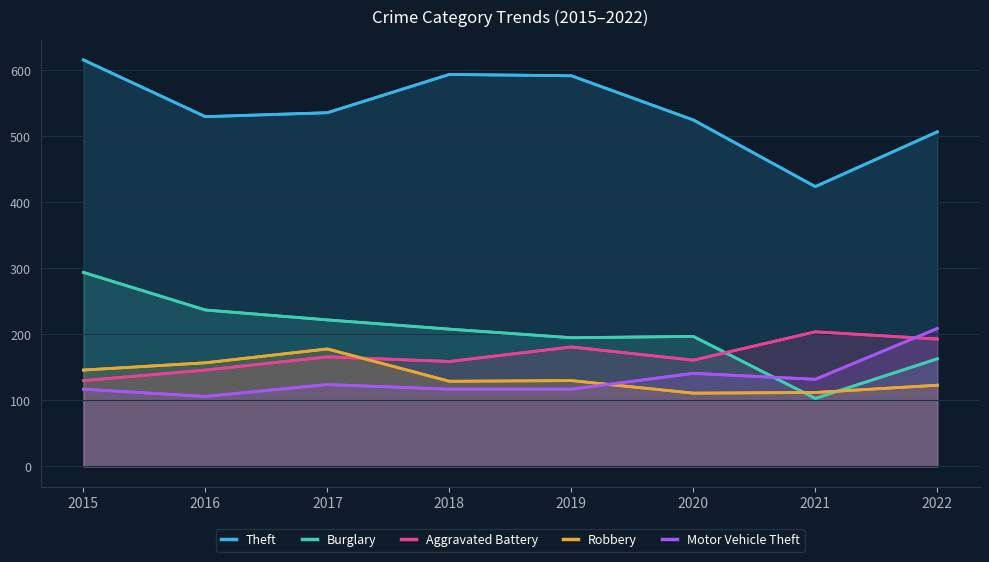

At which category is the sum across all series the highest?

2015